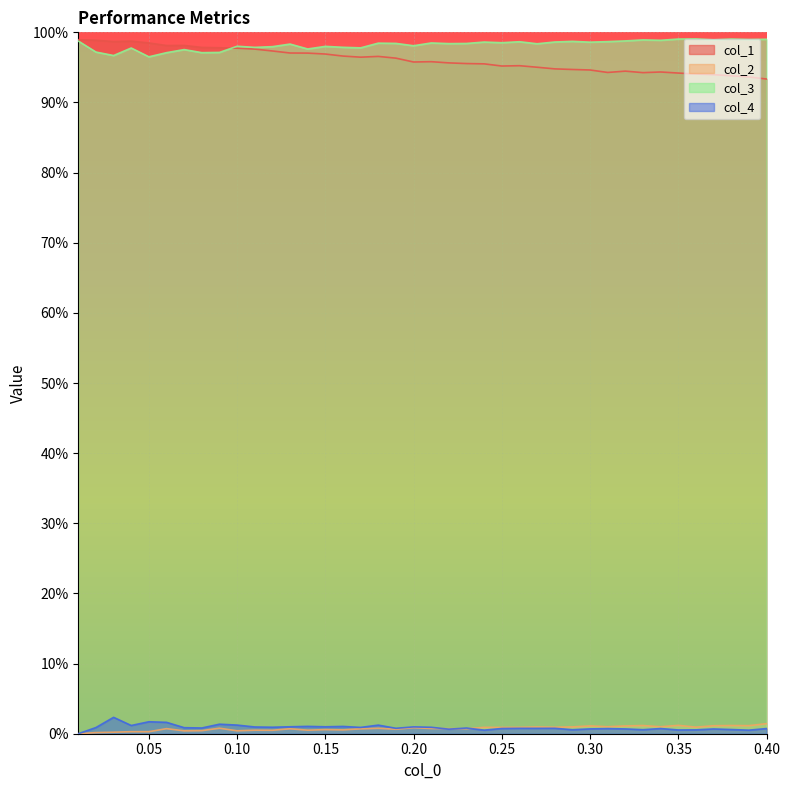

At how many categories does at least one series exceed 0?

40